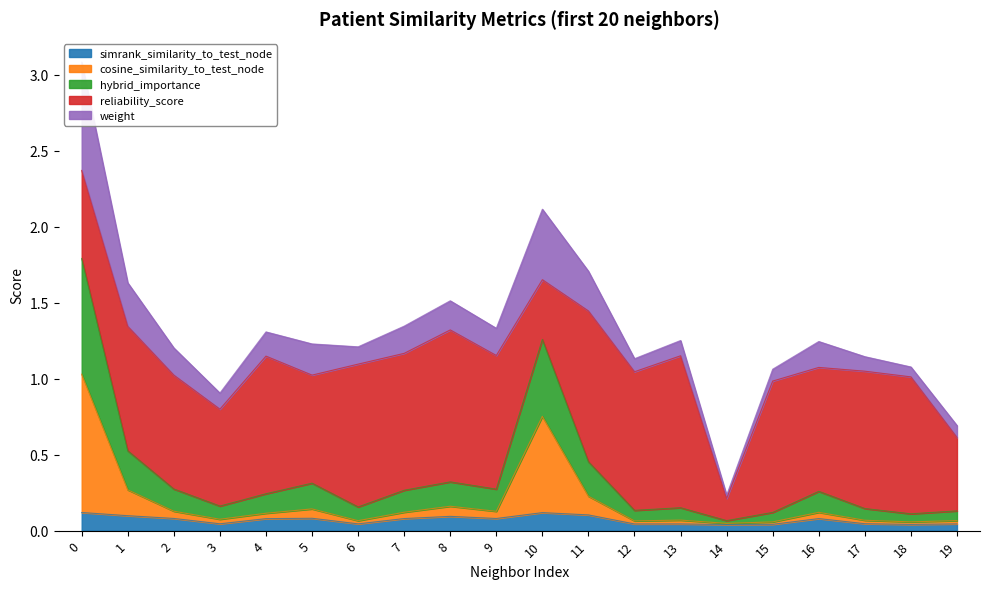

Between 0 and 14, which series saw the biggest shift?

hybrid_importance